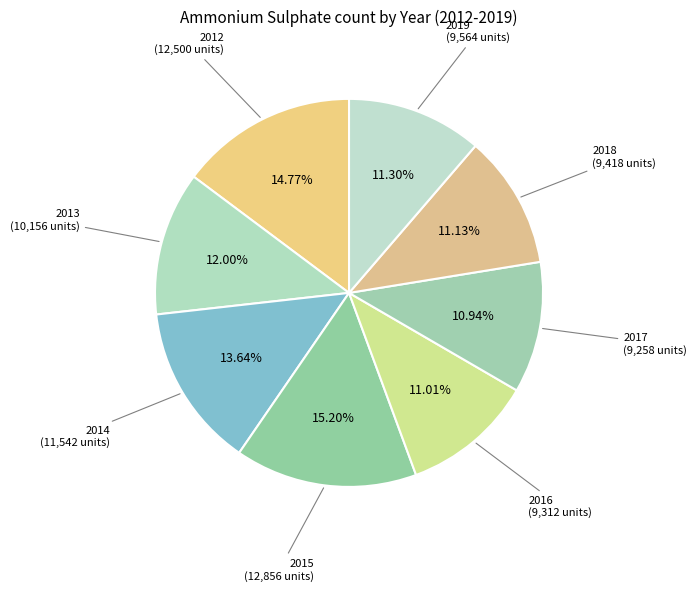

Does any single category account for the majority?

No